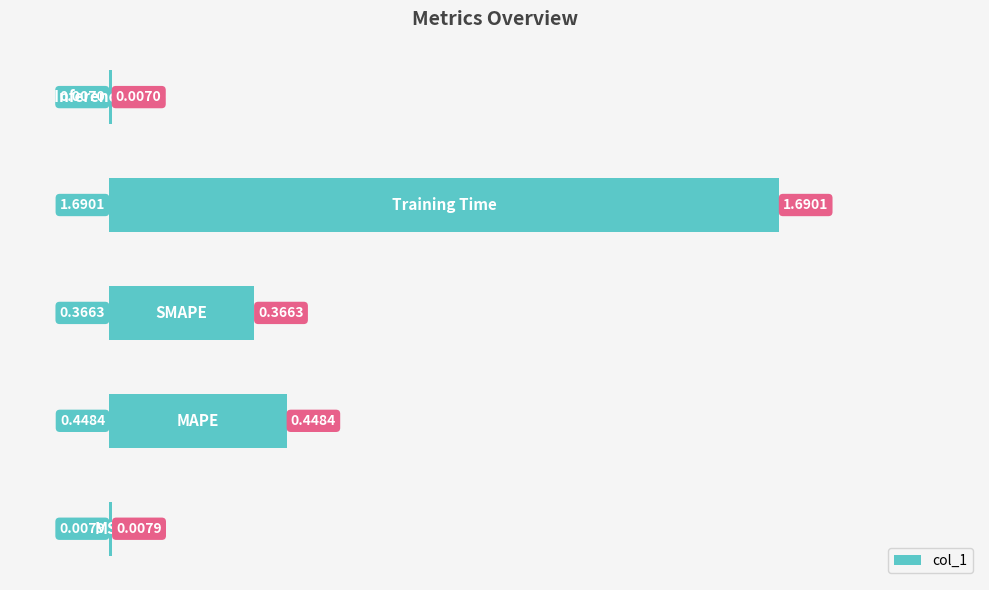

Does the chart contain stacked bars?

No